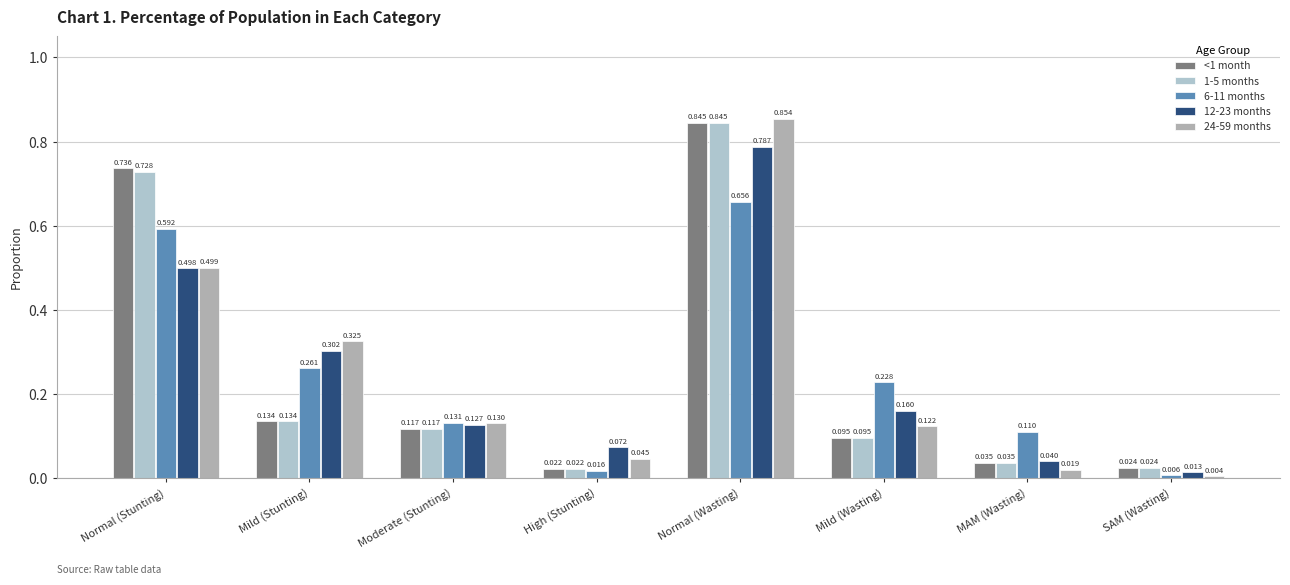

What is the total value across all series at Normal (Wasting)?

4.0